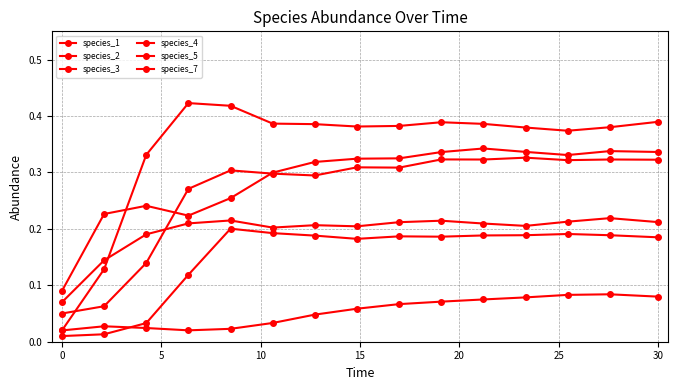

How many distinct data groups are displayed?

6